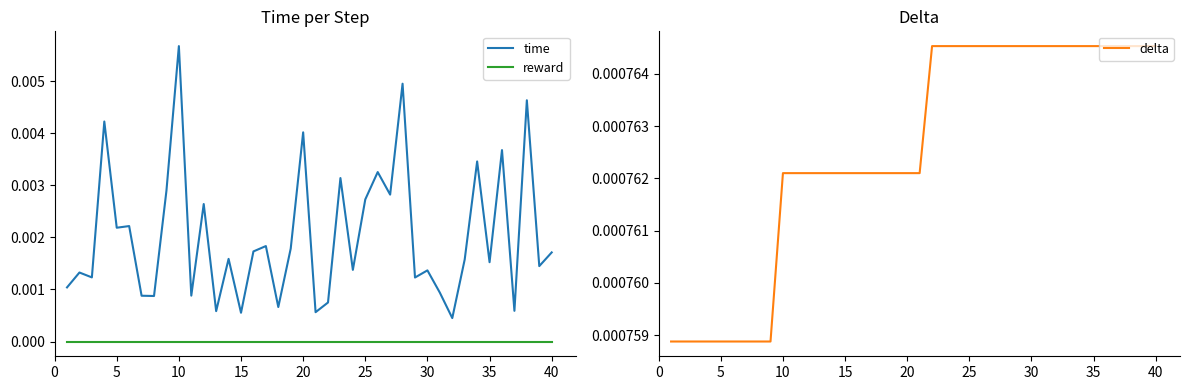

True or false: delta and reward cross at least once.

False